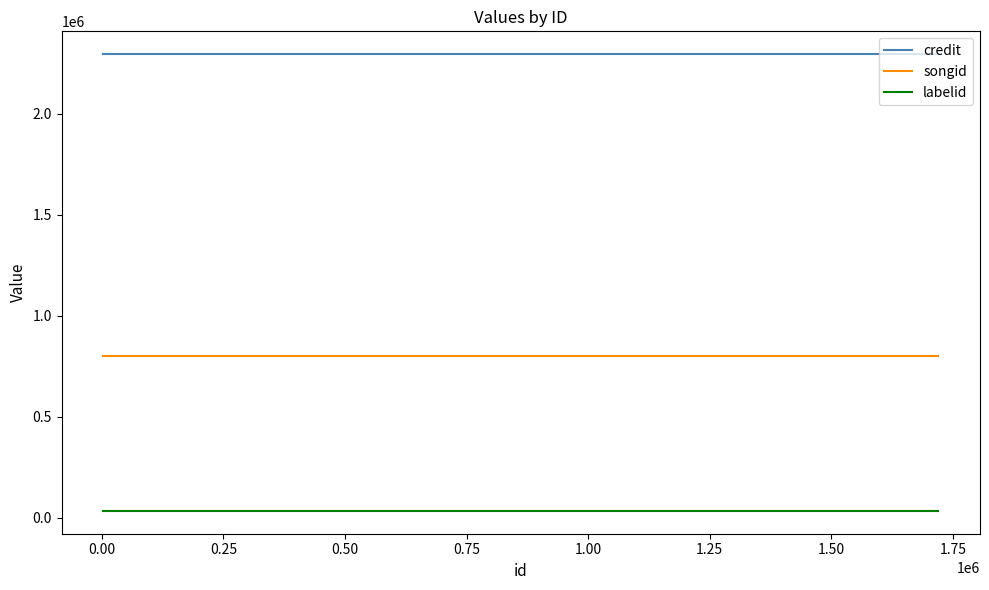

What is the greatest value displayed?

2293982